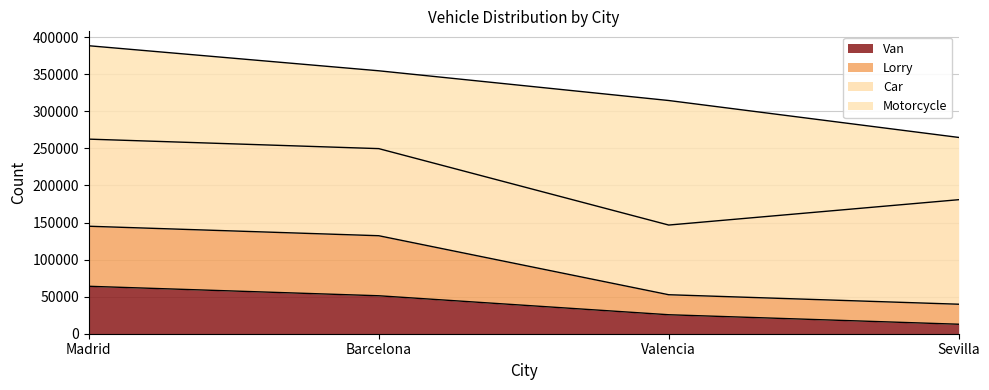

Rank the categories by Lorry value from lowest to highest.

Sevilla, Valencia, Barcelona, Madrid